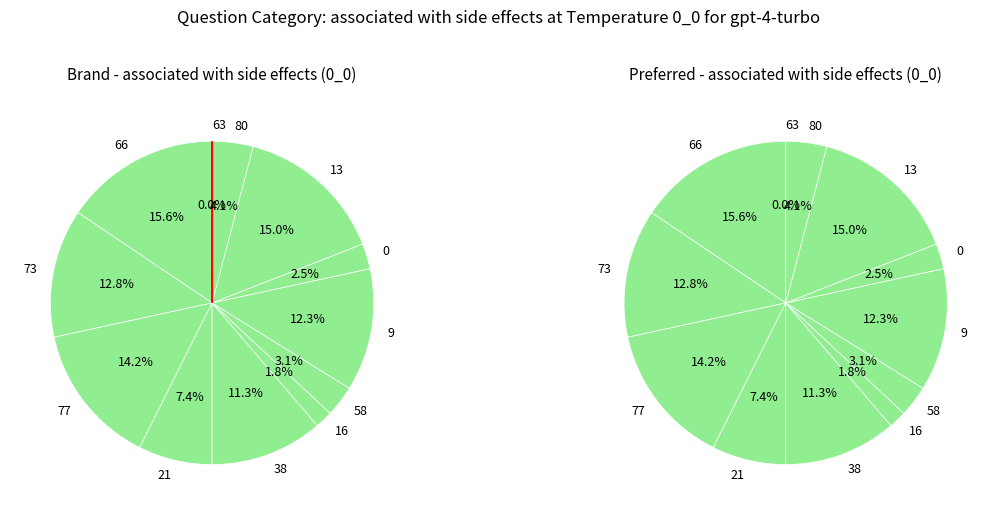

Combined, what portion of the pie is 80 and 77?

18.3%